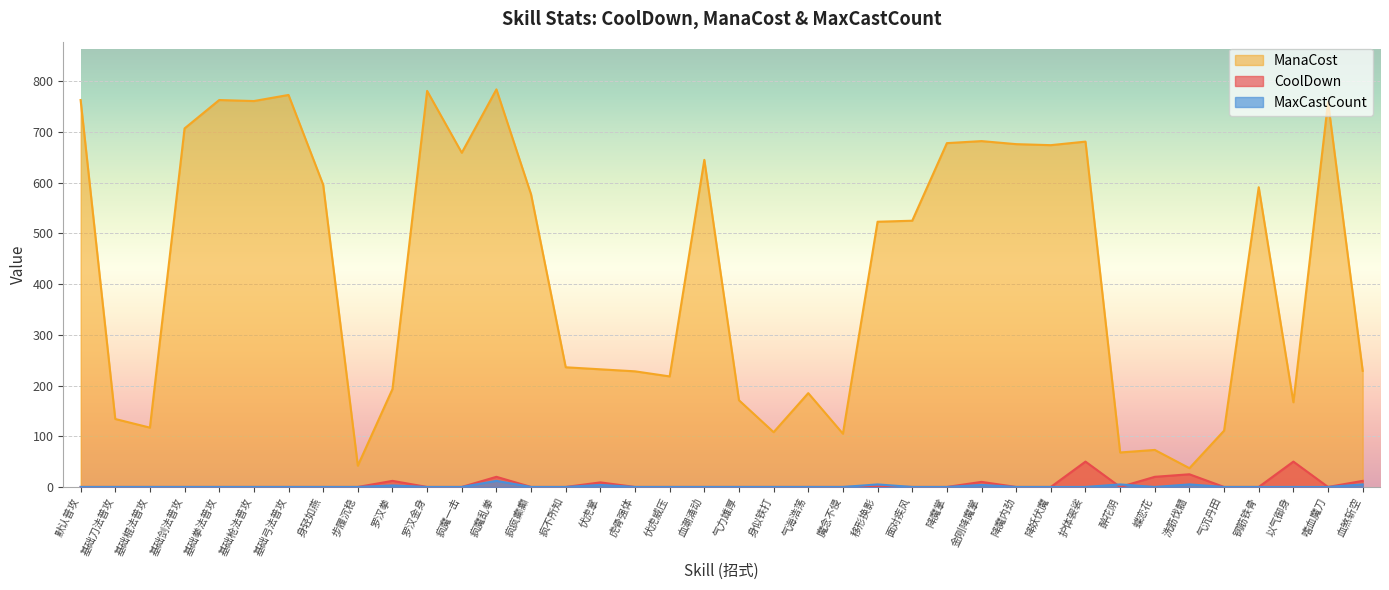

Which series has the largest range (max minus min)?

ManaCost